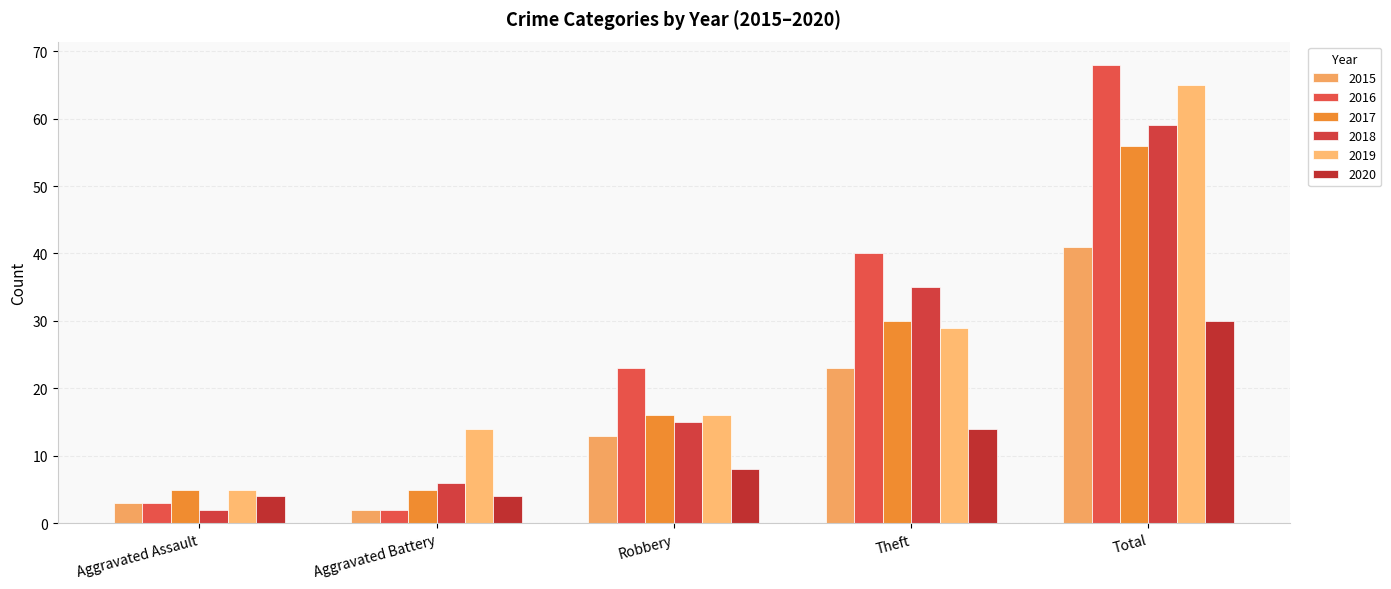

At which category does the chart reach its minimum across all series?

Aggravated Battery